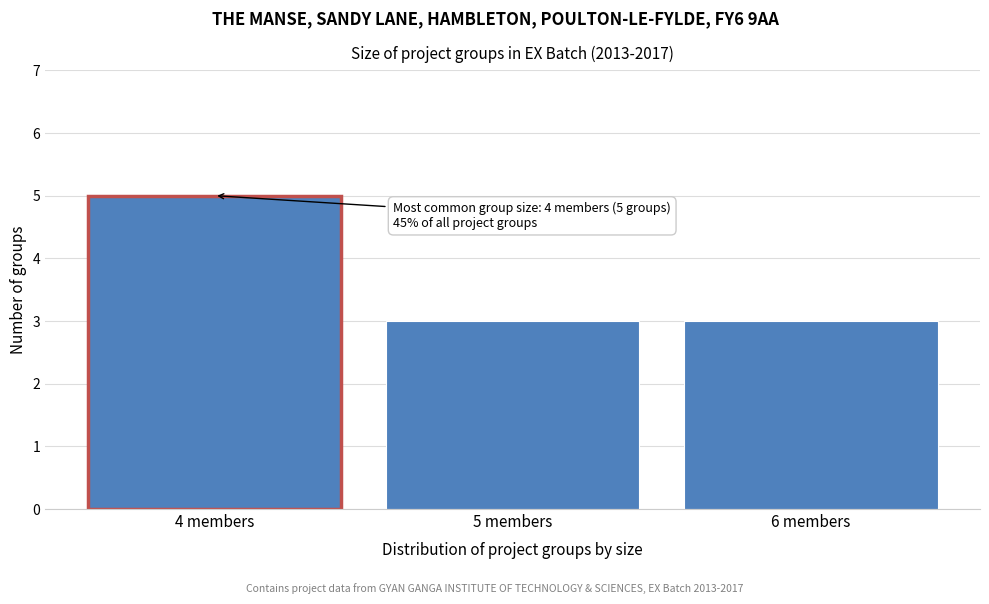

Over which range of the x-axis is the bar tallest?

3.5 to 4.5